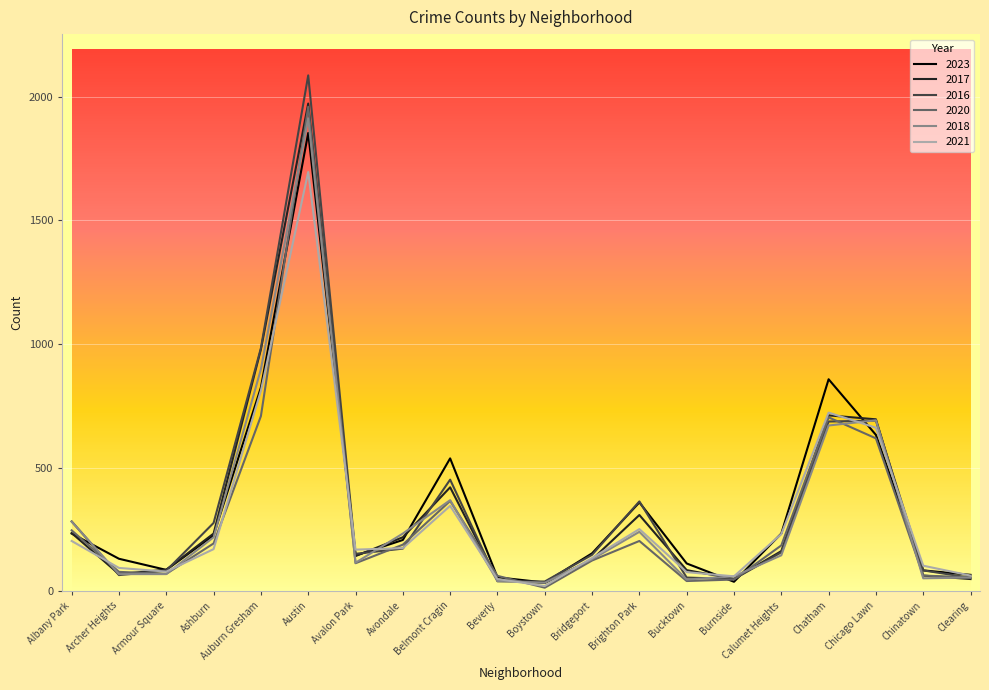

Is the value of 2020 at Avondale greater than the value of 2018 at Clearing?

Yes